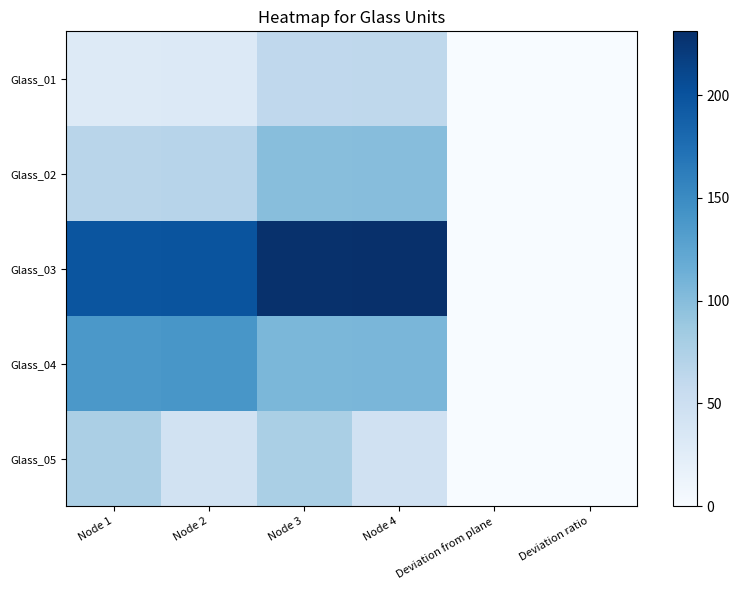

At which category is the sum across all series the highest?

Node 3